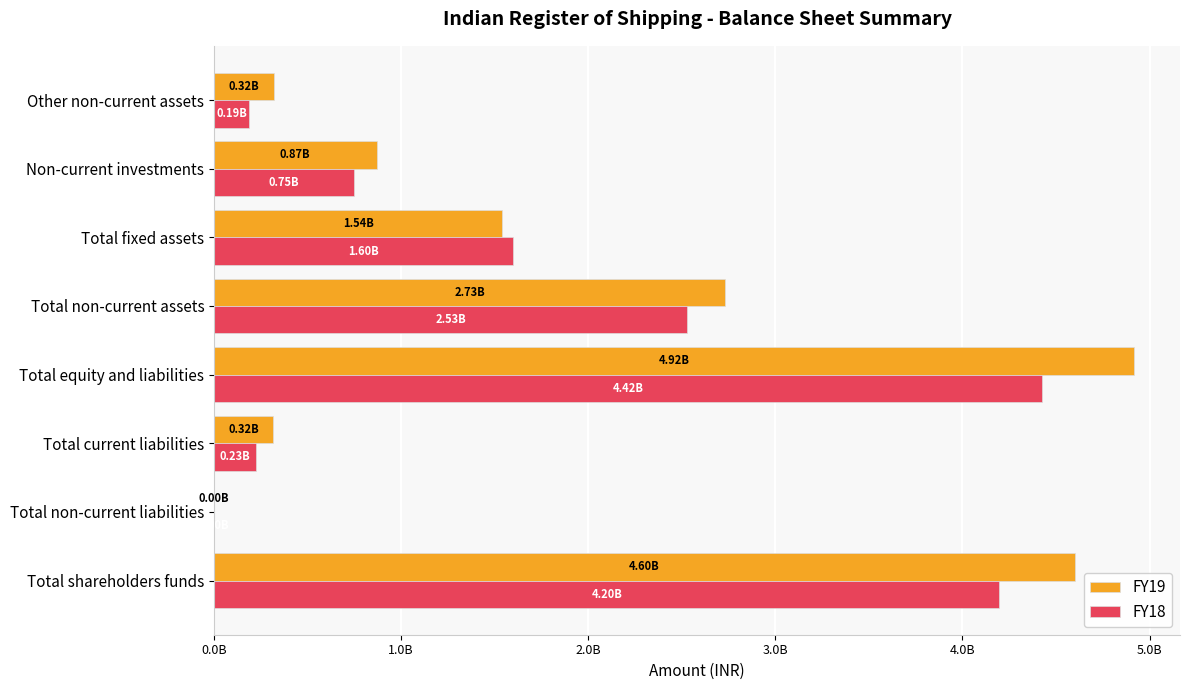

What are all the series names shown in the legend?

FY19, FY18